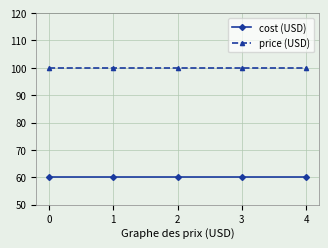

True or false: cost (USD) and price (USD) intersect in this chart.

False